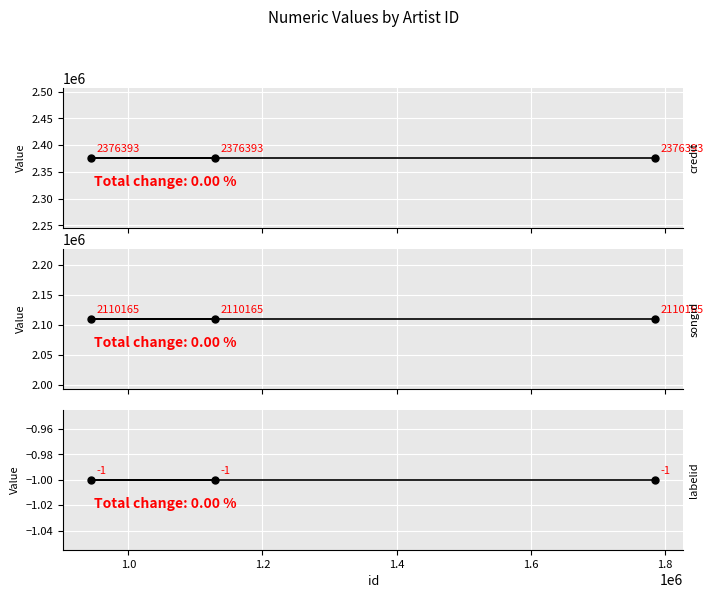

Reading right to left, transcribe all the data shown in this chart.

credit: 2376393	2376393	2376393
songid: 2110165	2110165	2110165
labelid: -1	-1	-1